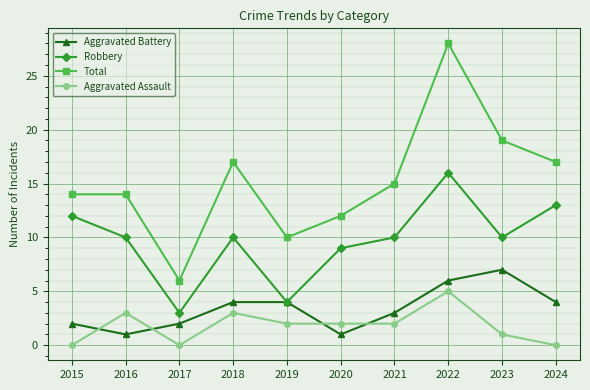

Between 2021 and 2024, which series saw the biggest shift?

Robbery